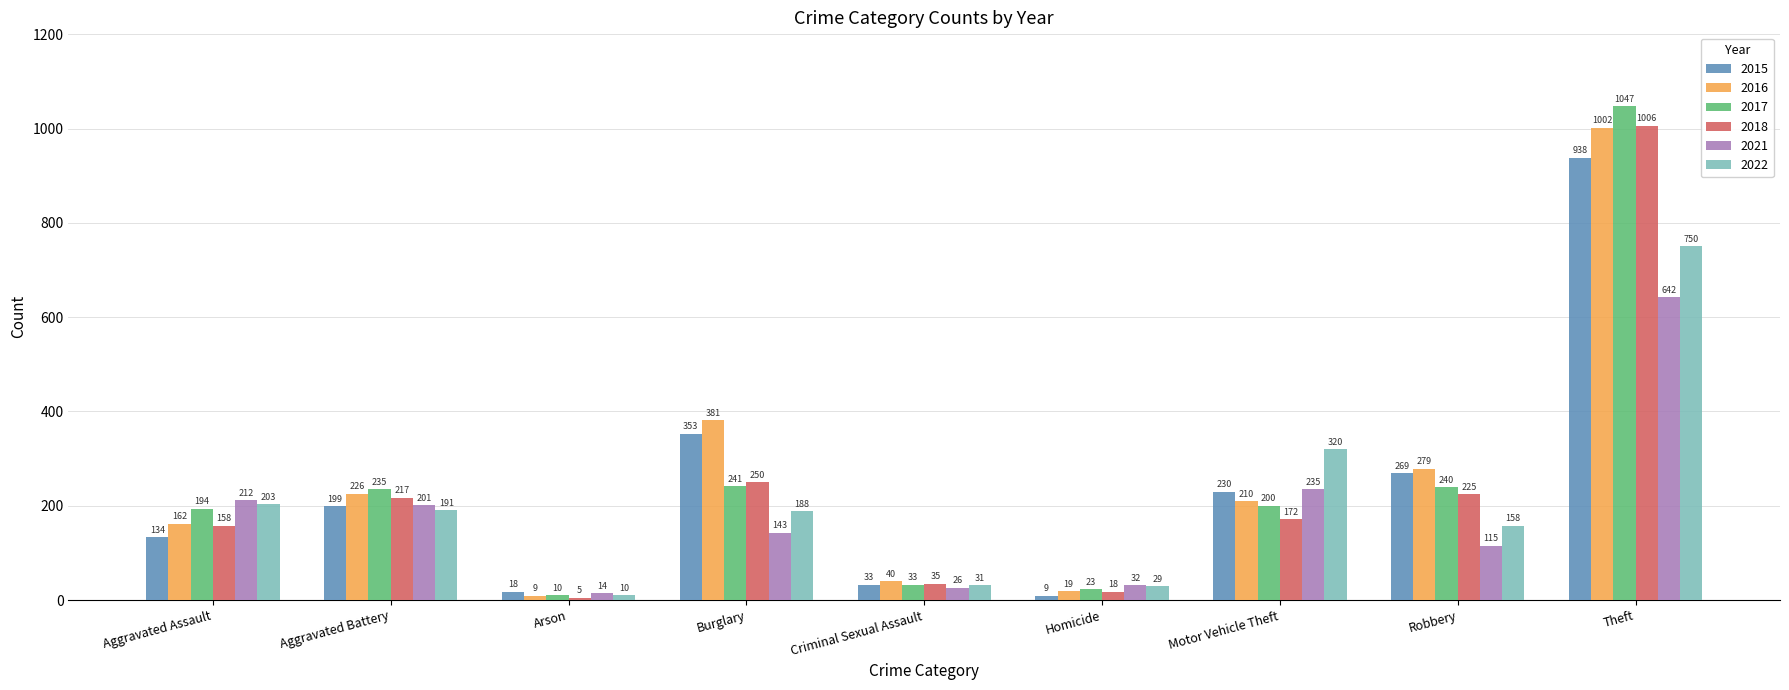

What position from the right is Criminal Sexual Assault?

5